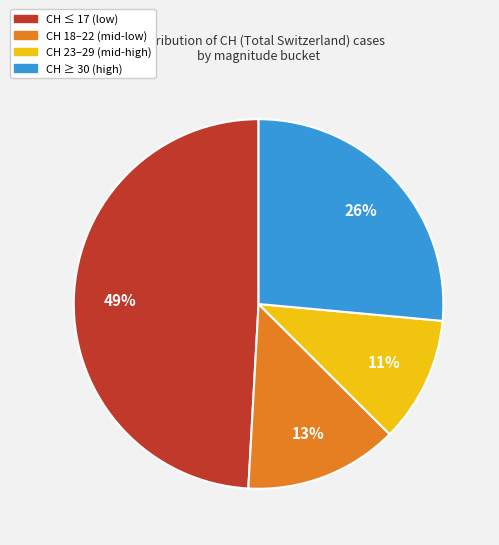

Does any single category account for the majority?

No